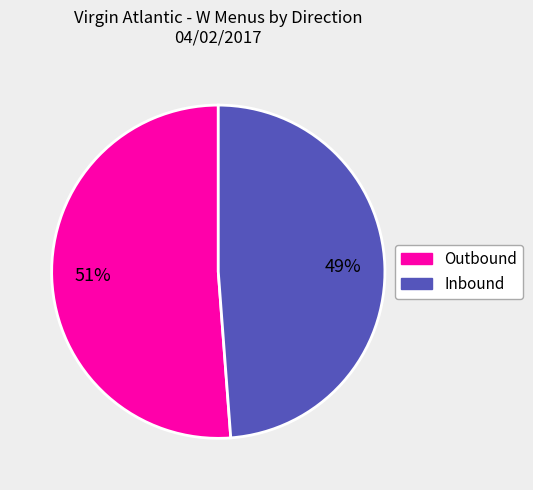

Is there a majority slice in this chart?

Yes